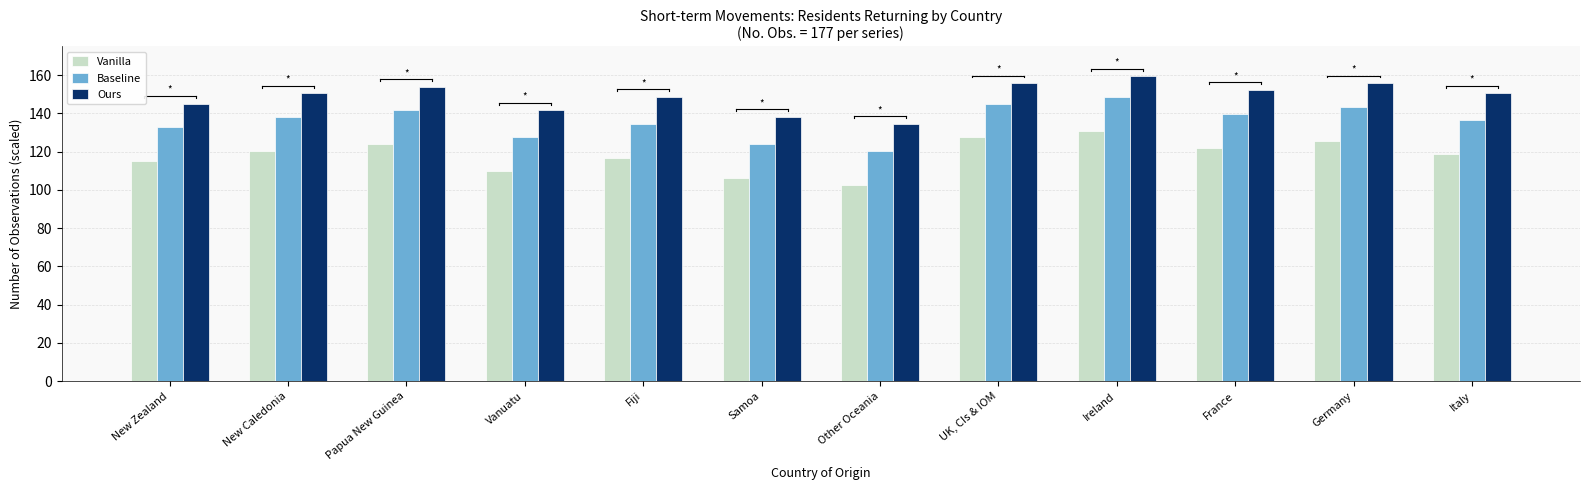

Rank the series at Ireland from highest to lowest value.

Ours, Baseline, Vanilla